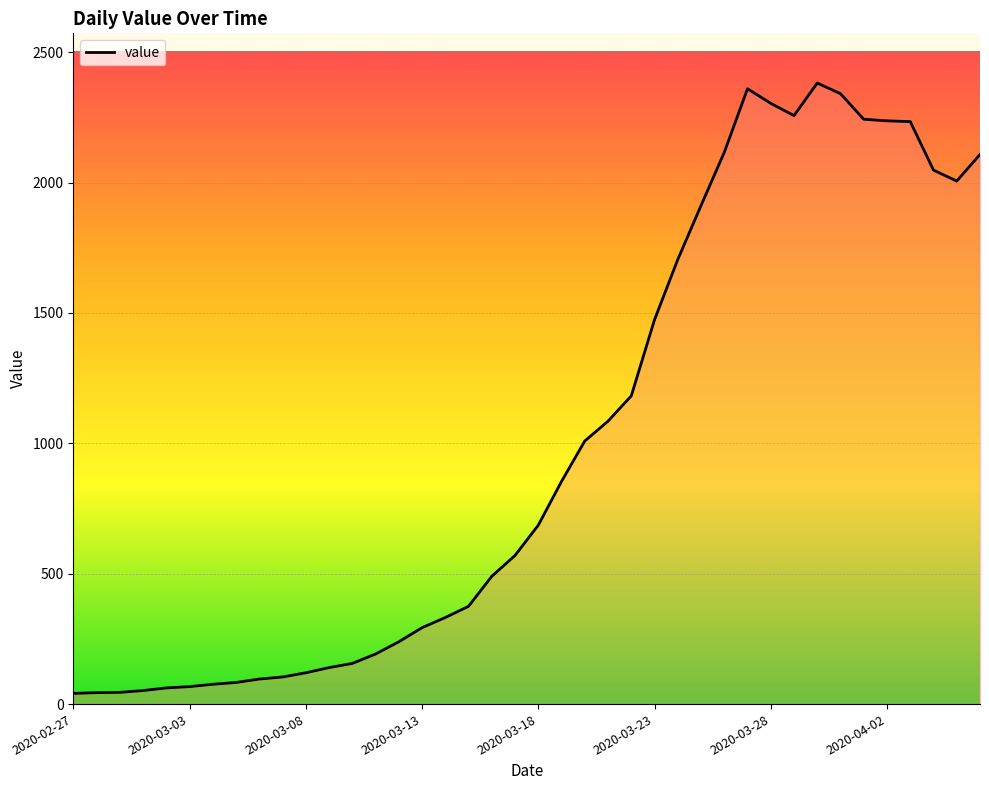

Does the chart display data point markers on the line(s)?

No